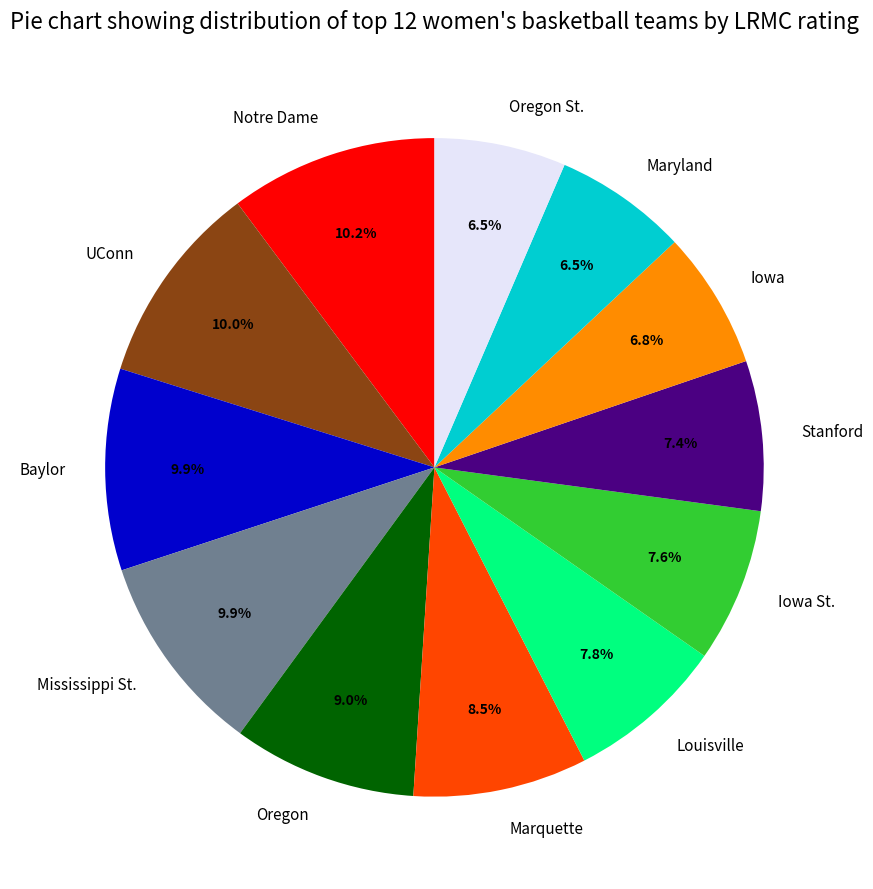

Between Mississippi St. and Oregon St., which is larger?

Mississippi St.